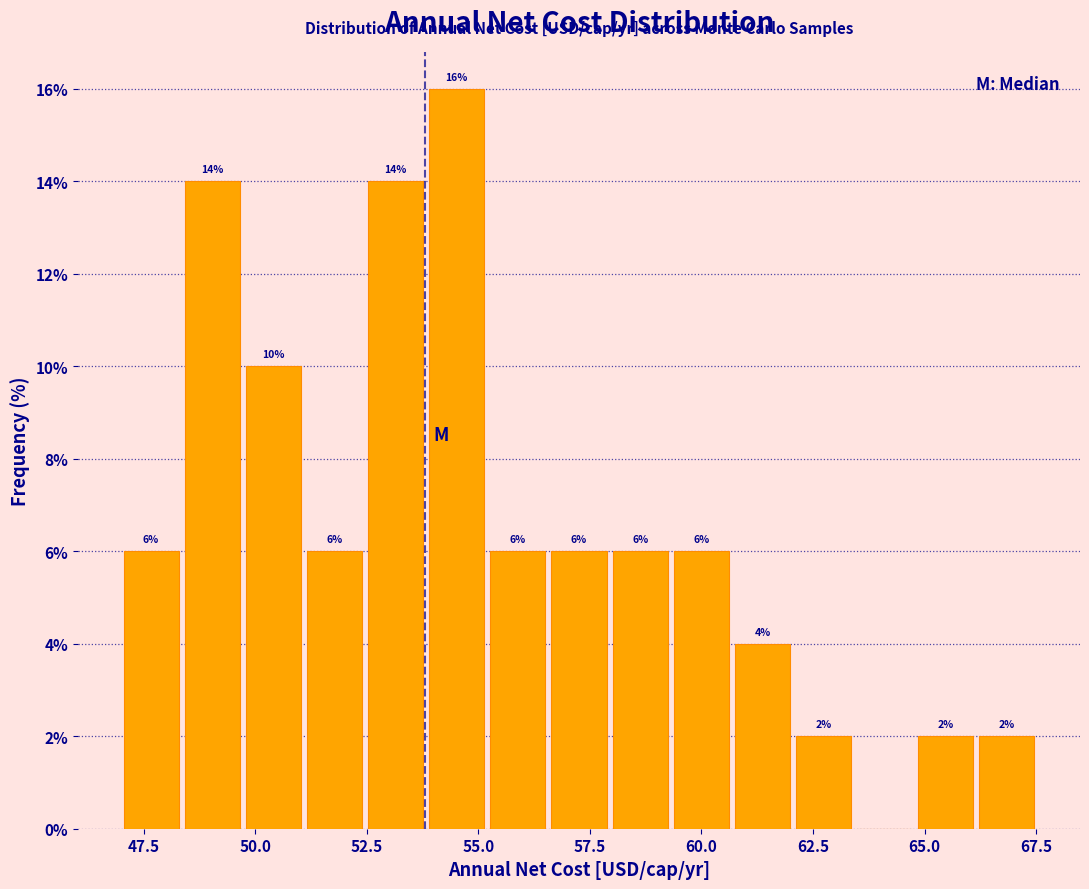

Around what value on the x-axis is the tallest bar? Give the approximate position of its centre, as read against the axis.

54.5